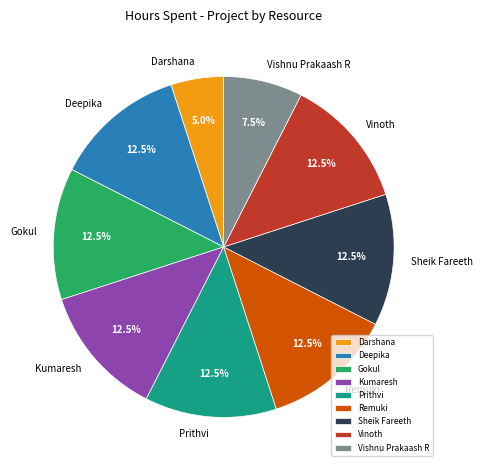

What is the total percentage of Vishnu Prakaash R and Darshana?

12.5%